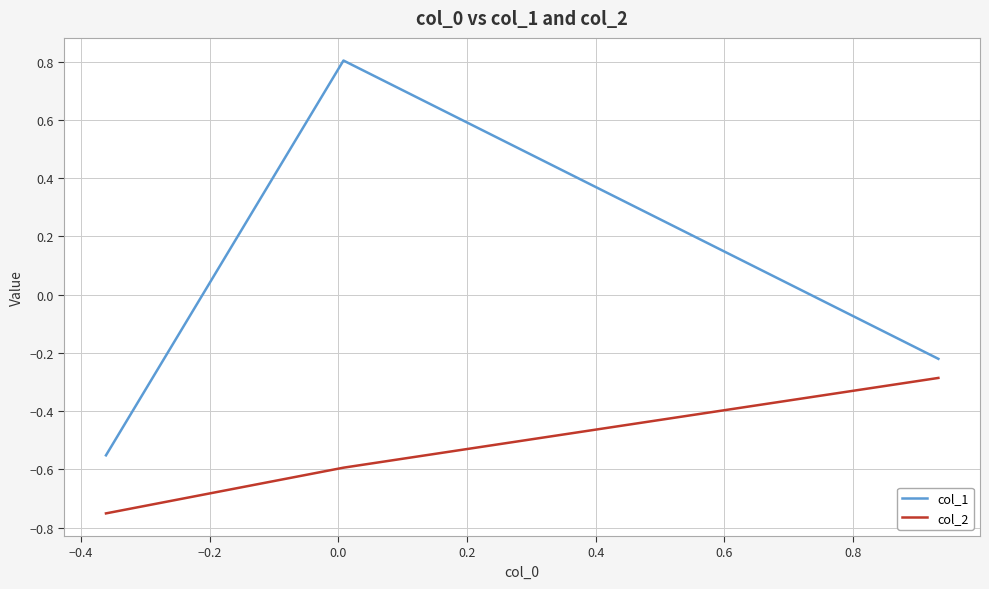

What is the maximum value for col_2?

-0.3